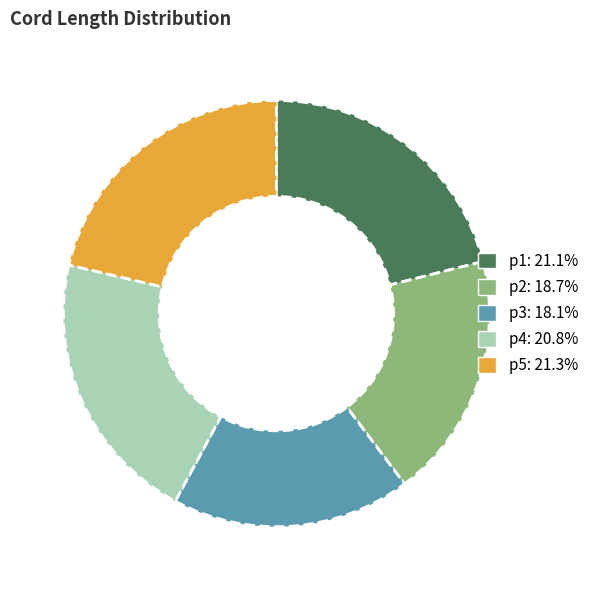

What is the ratio of the value at p3: 18.1% to the value at p2: 18.7%?

1.0